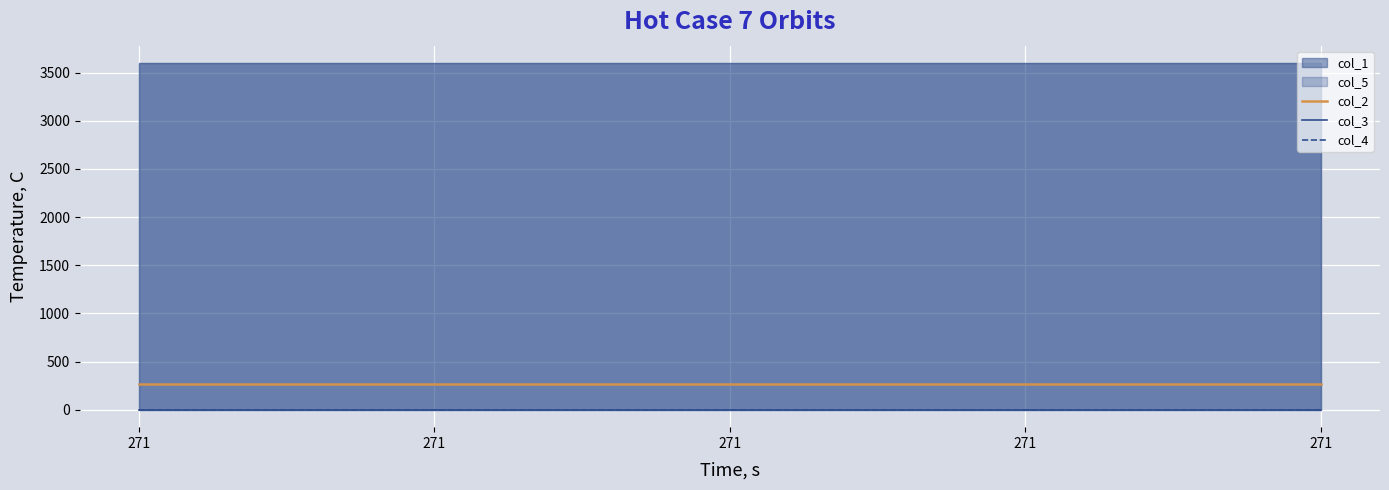

True or false: col_3 has more than 1 points higher than both neighbors.

False